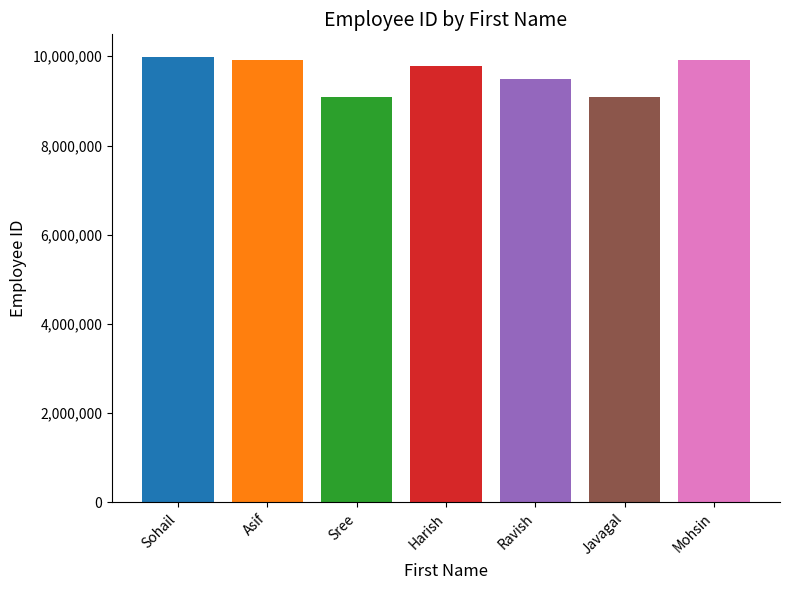

What is the label of the 3rd bar from the left?

Sree